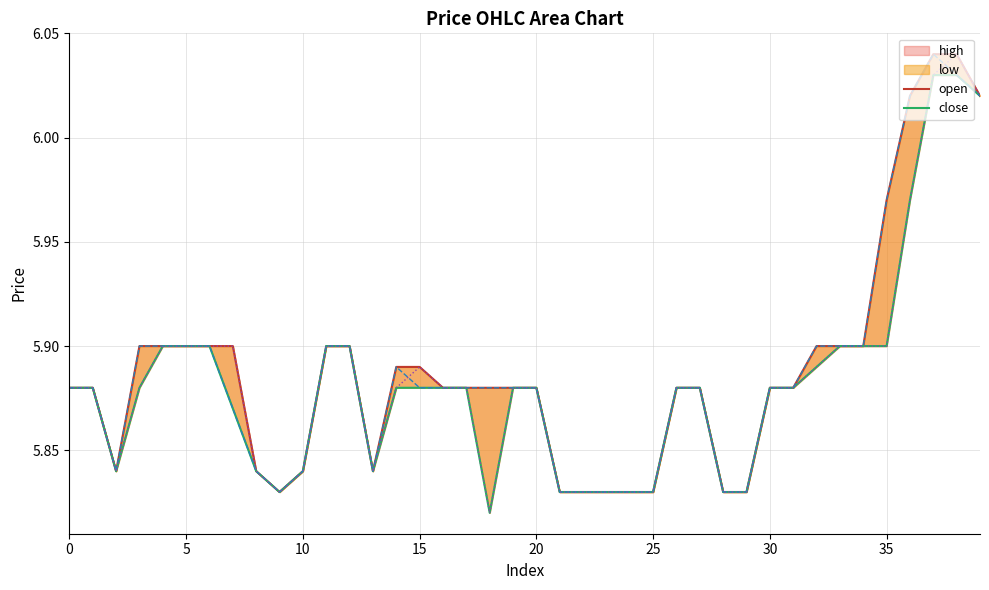

What is the difference between the maximum and minimum values in the open series?

0.2